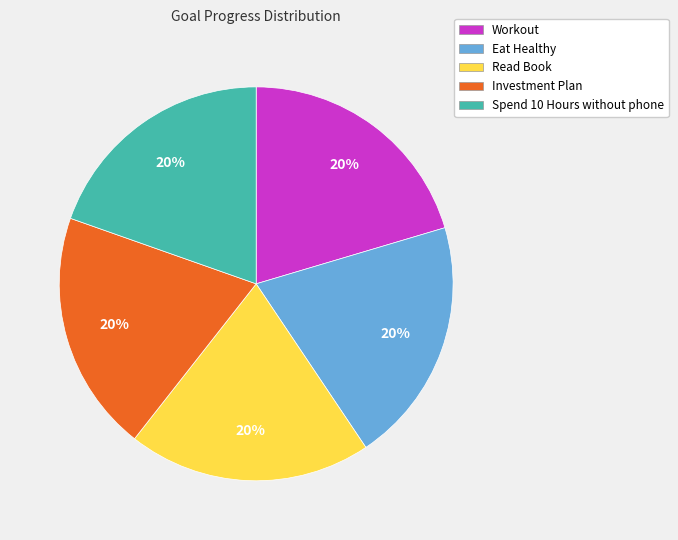

Does any single category account for the majority?

No